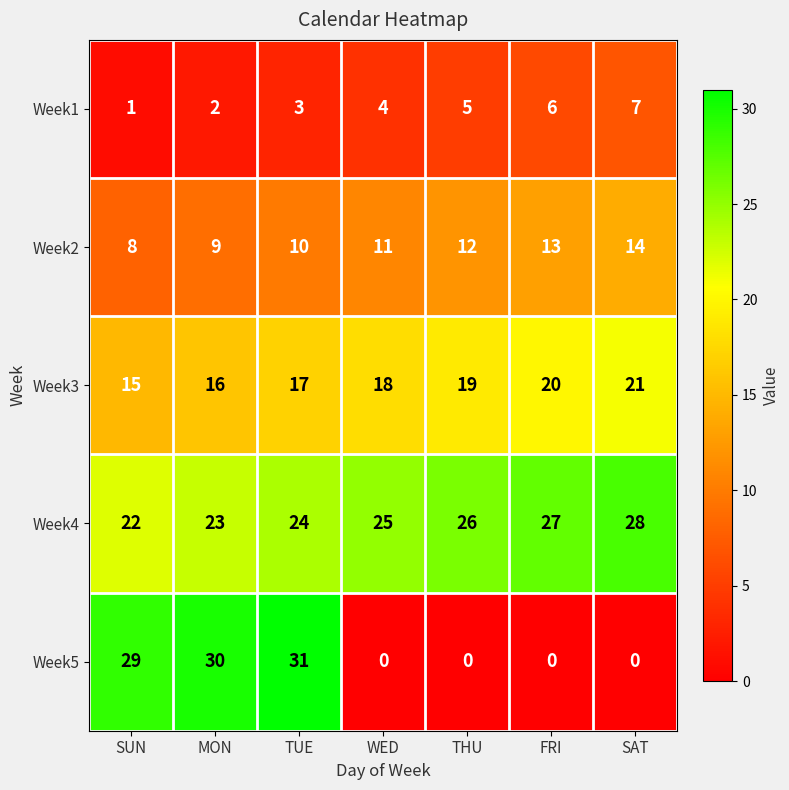

Which series changed the most between TUE and FRI?

Week5